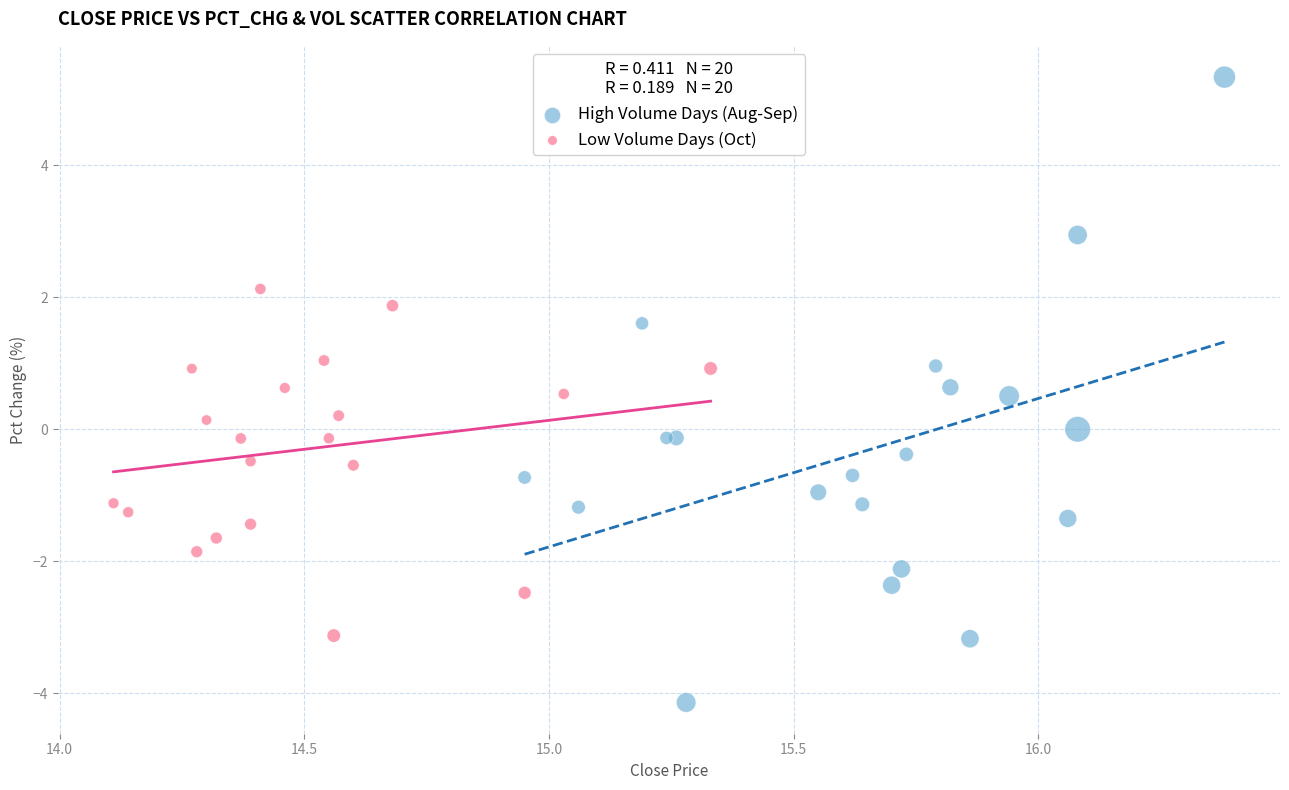

Which series reaches the maximum Y coordinate?

High Volume Days (Aug-Sep)